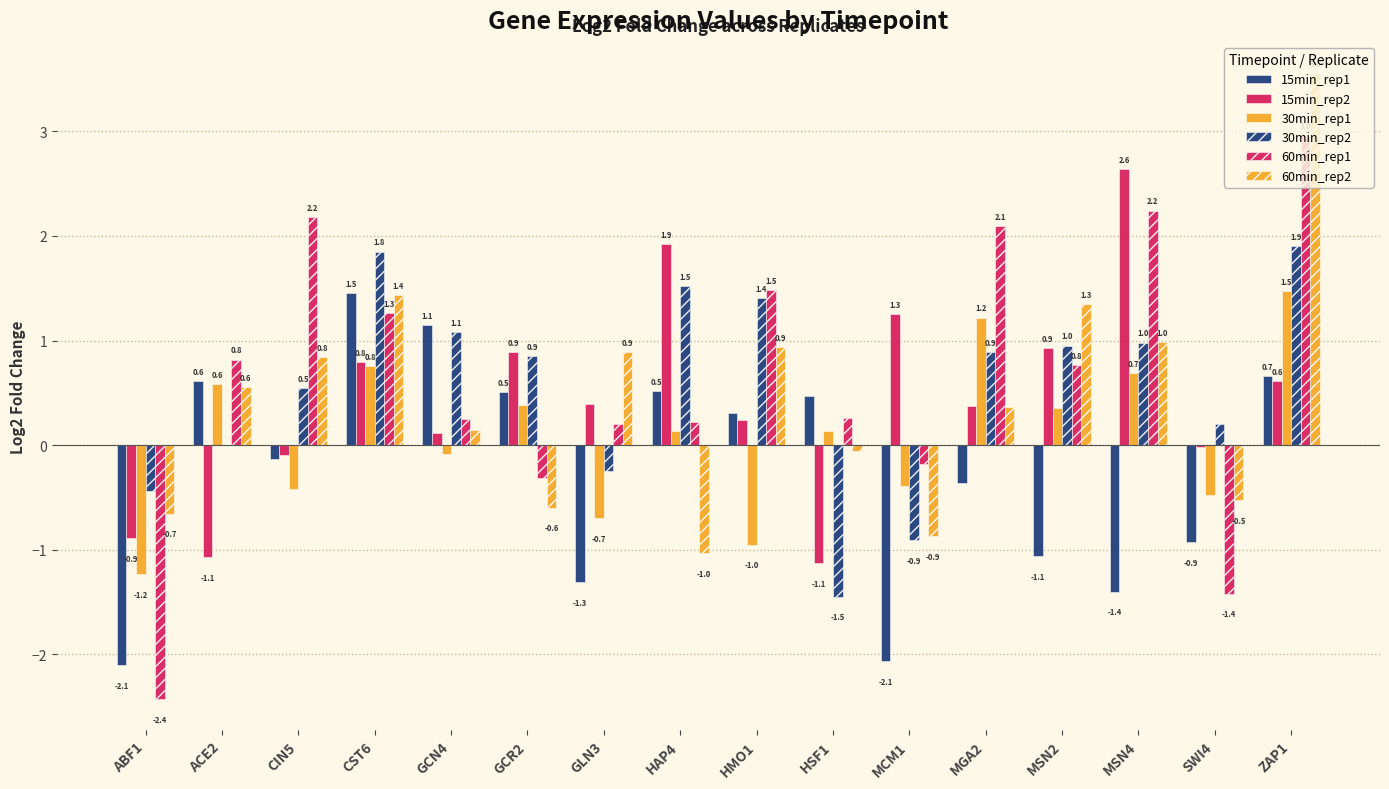

How many data points in 60min_rep2 are above 0?

10